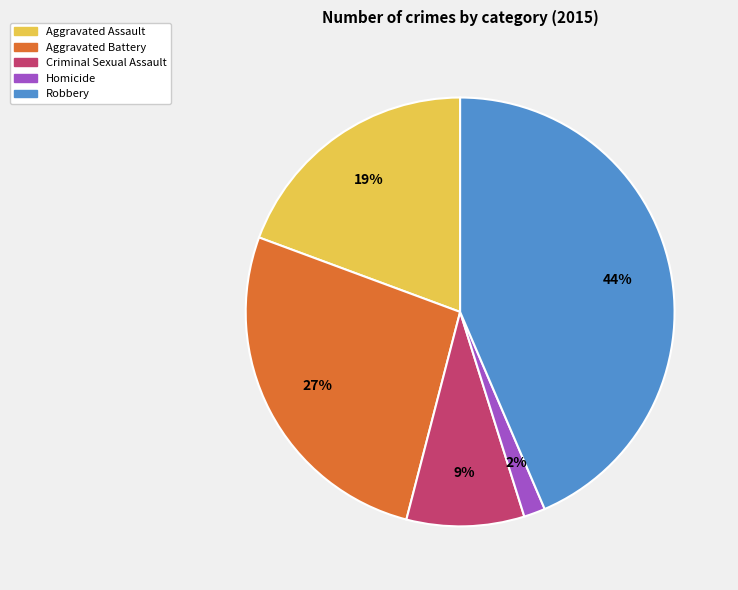

To the nearest percent, what percentage of the pie is Criminal Sexual Assault?

9%